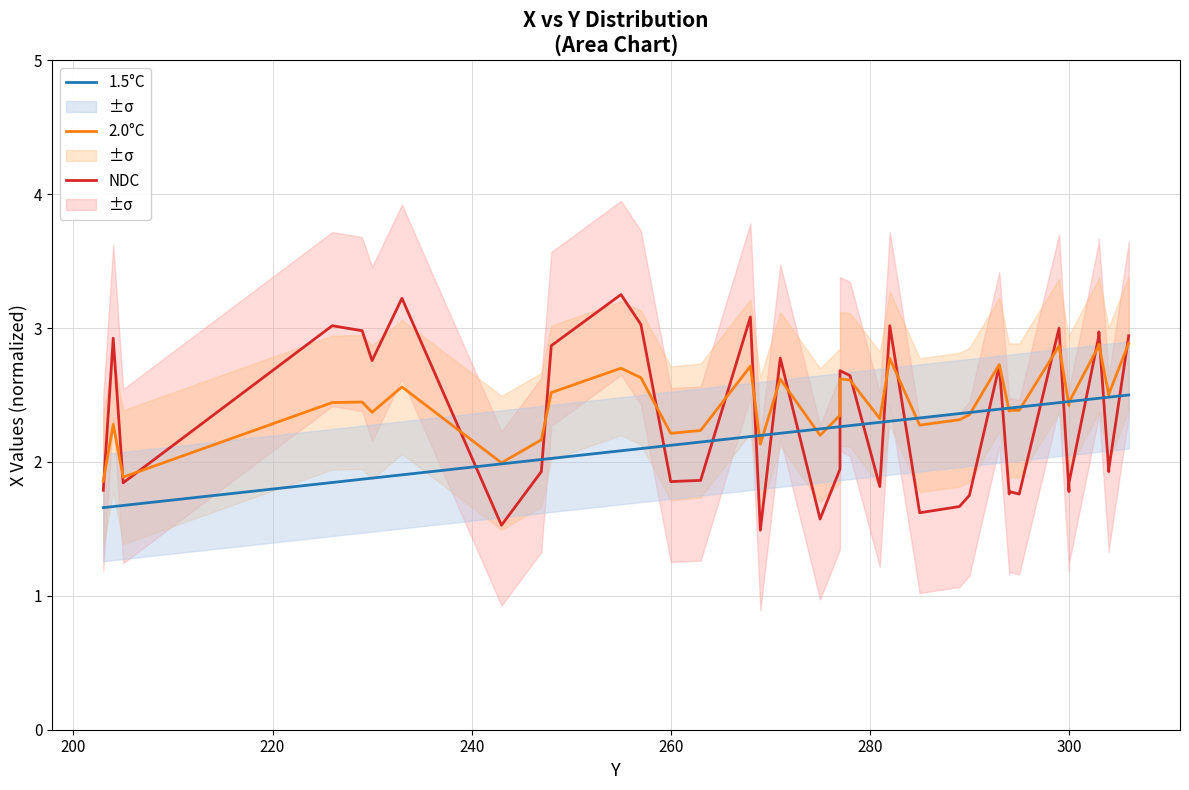

How many lines are shown in the chart?

3